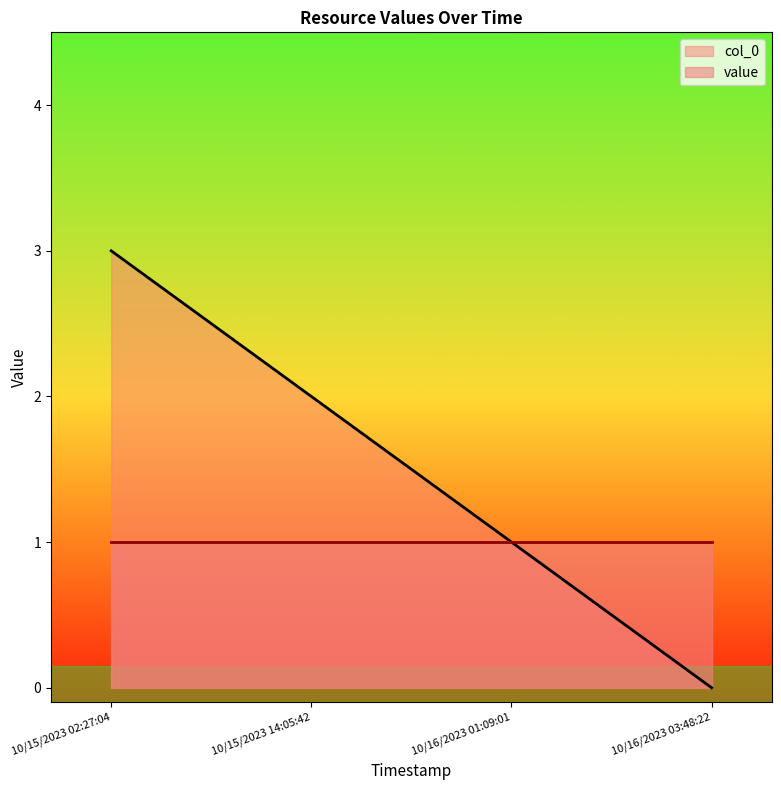

Reading right to left, what are all the values shown in this chart?

10/16/2023 03:48:22=0	10/16/2023 01:09:01=1	10/15/2023 14:05:42=2	10/15/2023 02:27:04=3